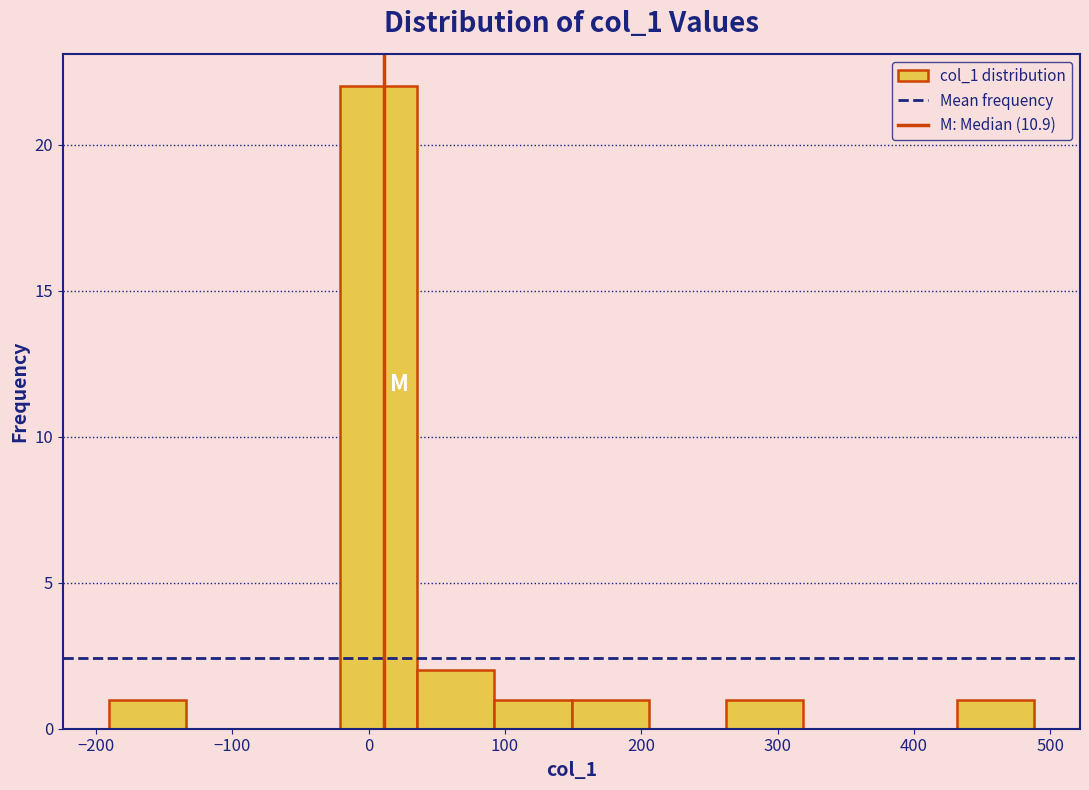

Reading left to right, transcribe this chart: for each bar, give the range it covers on the x-axis and its height. Neither the bar edges nor the heights are printed on the chart, so give them approximately, as read against the axes.

-190 to -130: 1
-130 to -80: 0
-80 to -20: 0
-20 to 40: 22
40 to 90: 2
90 to 150: 1
150 to 210: 1
210 to 260: 0
260 to 320: 1
320 to 370: 0
370 to 430: 0
430 to 490: 1